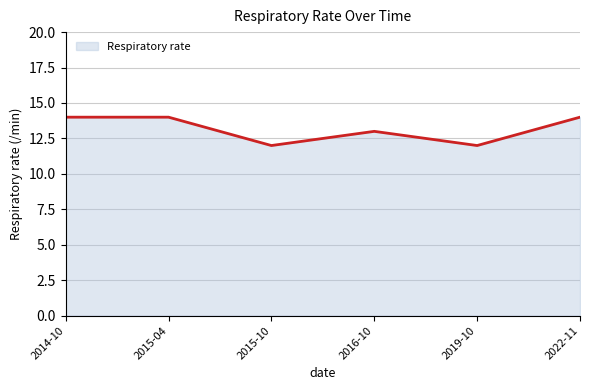

Where is the first local minimum?

2015-10